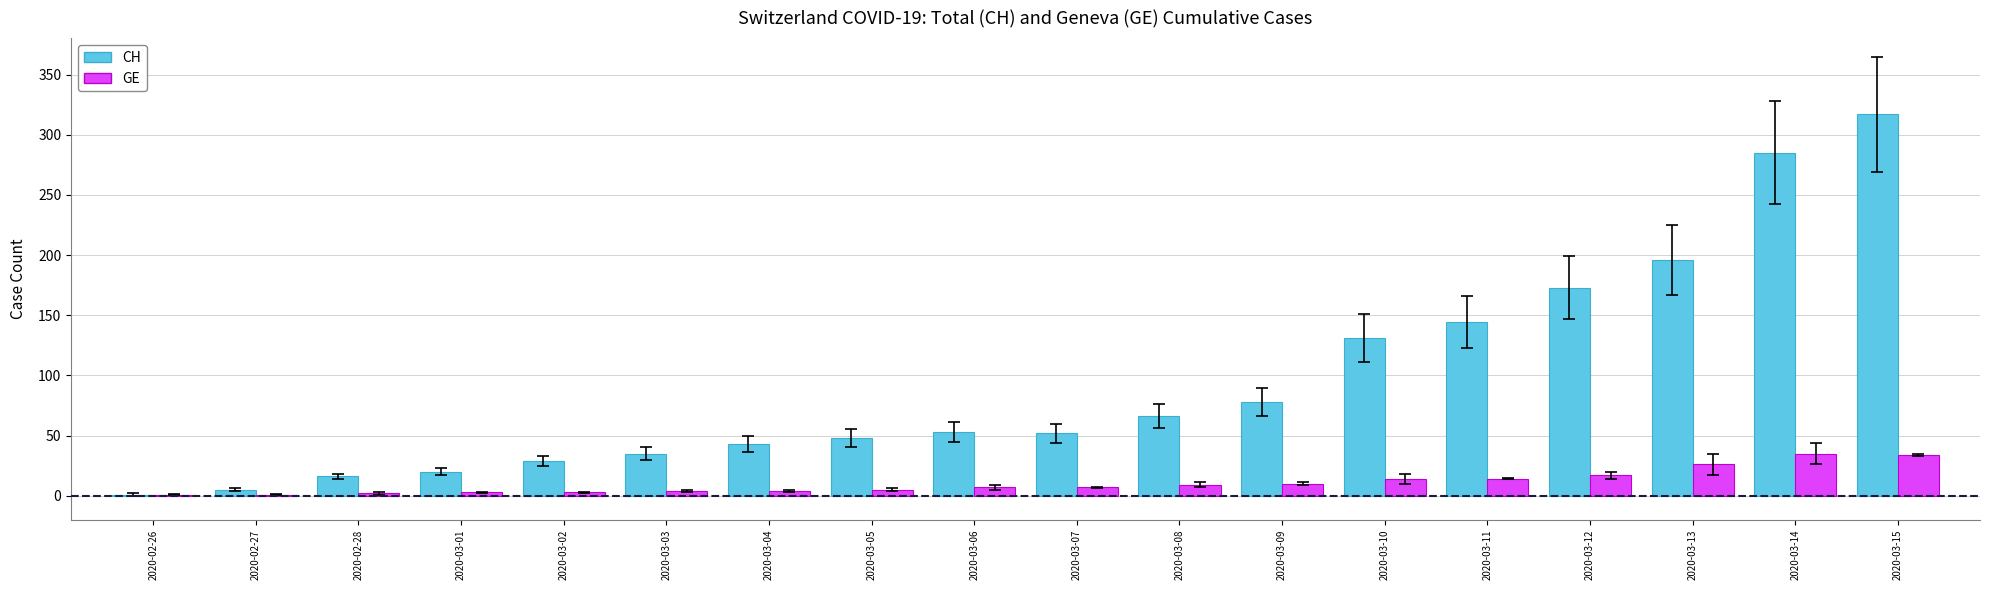

At which category is the sum across all series the highest?

2020-03-15